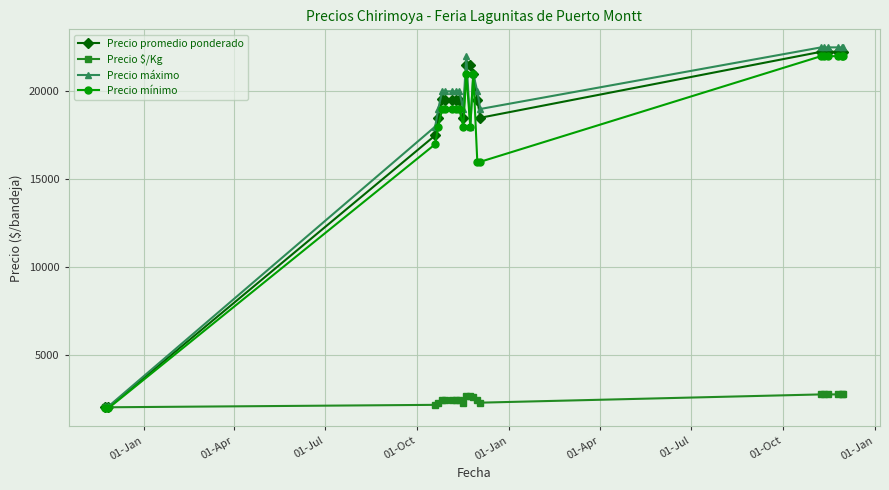

What is the value of the Precio máximo point at the 17th from the left?

22500